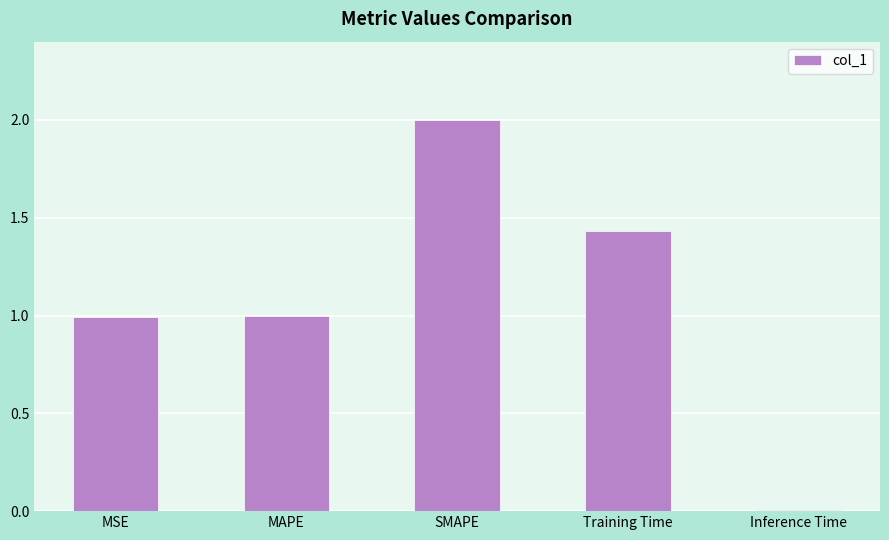

At which category does the chart reach its minimum across all series?

Inference Time